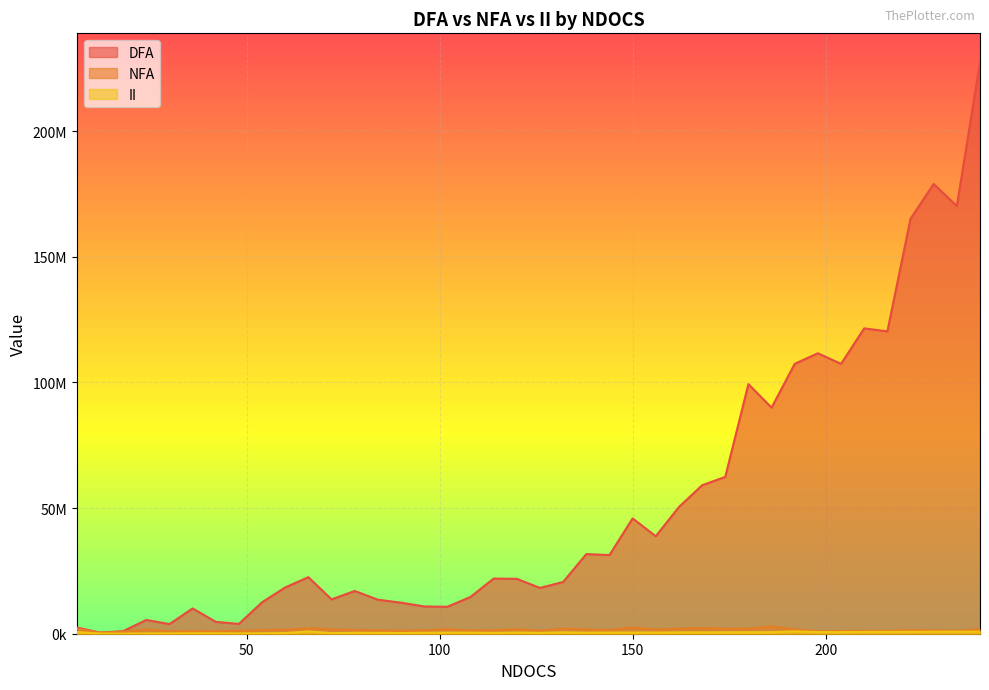

How many values in the NFA series are below 1480996?

20